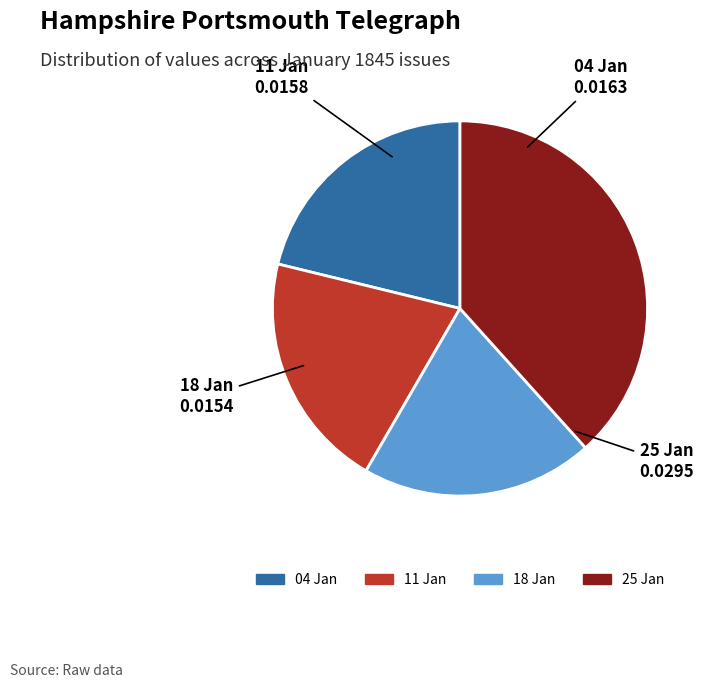

Is there a majority slice in this chart?

No